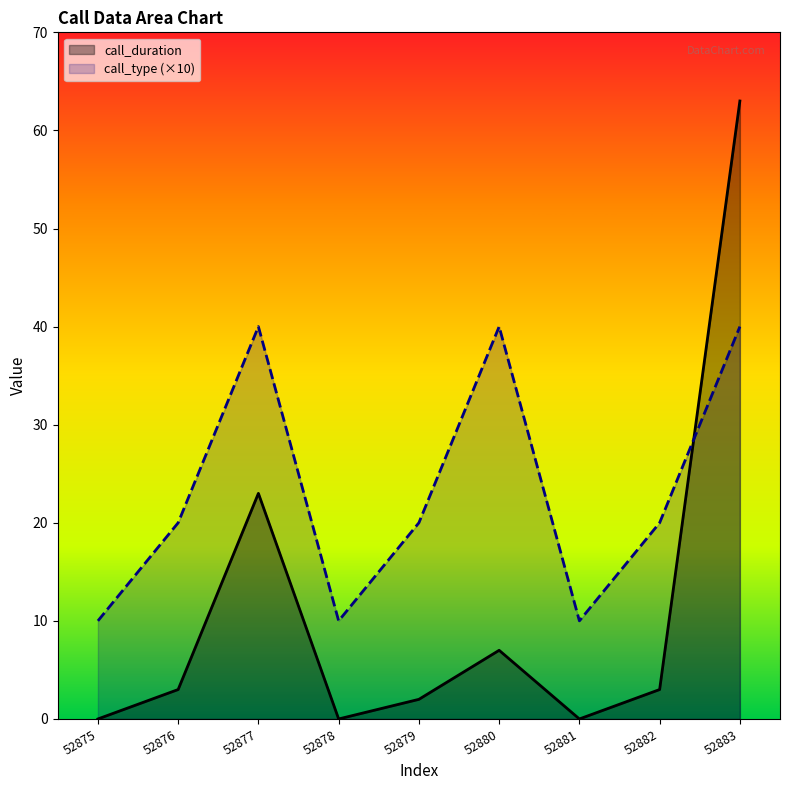

Which series has the largest total across all categories?

call_type (×10)